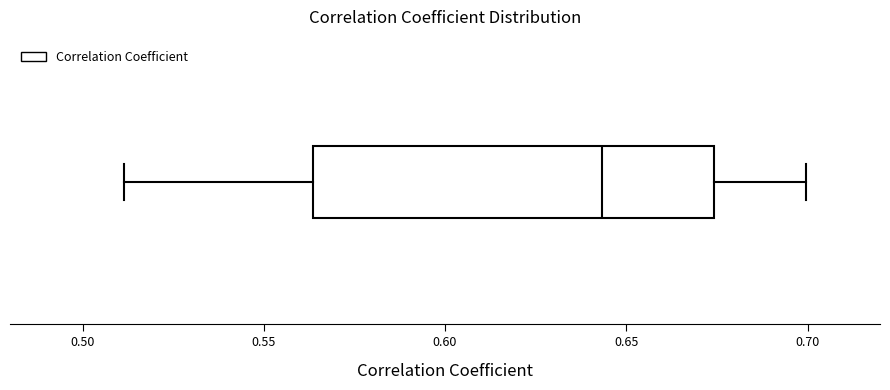

Read this box plot against the x-axis: the position of the median line, the range covered by the box, and the ends of both whiskers. The values are not printed on the chart, so give them approximately, as read against the axis.

median 0.645, box 0.565 to 0.675, whiskers 0.510 to 0.700